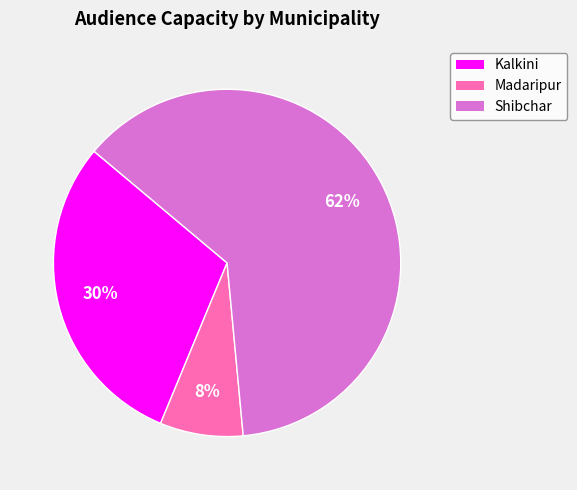

Combined, do Kalkini and Madaripur account for over 50%?

No